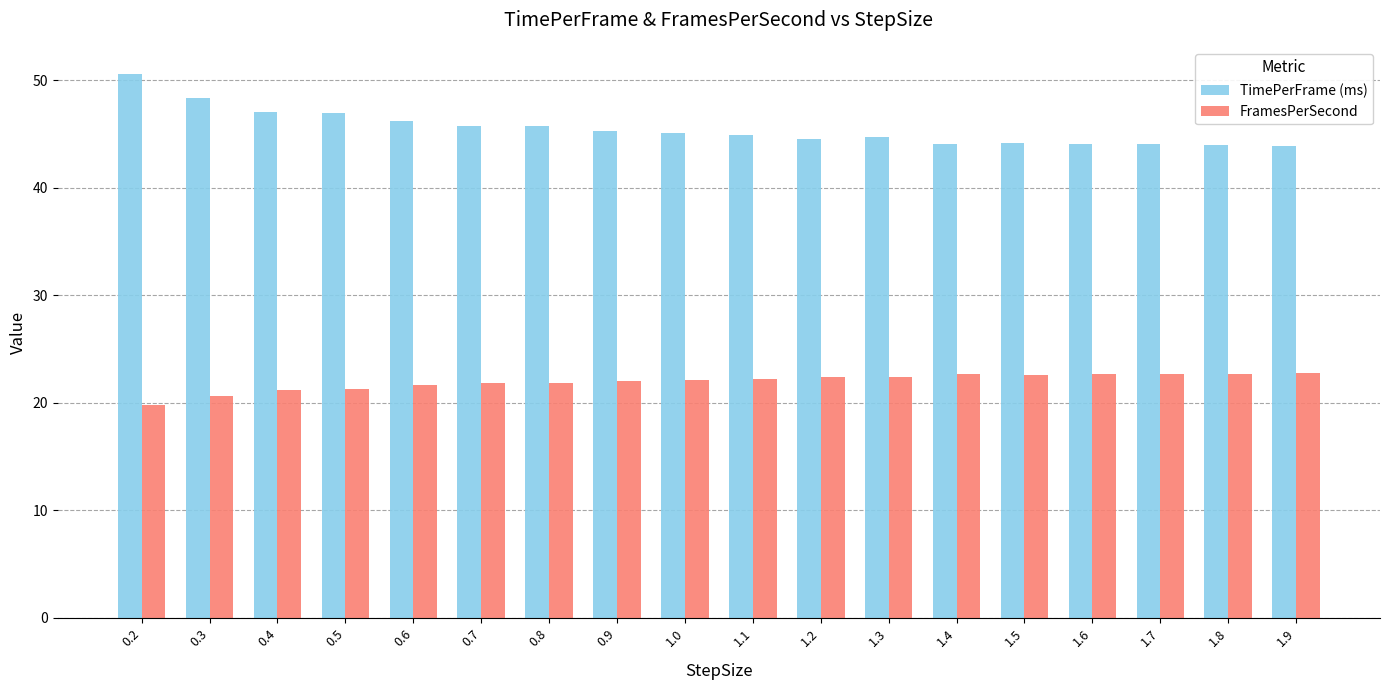

Rank the series by their maximum value, from lowest to highest.

FramesPerSecond, TimePerFrame (ms)